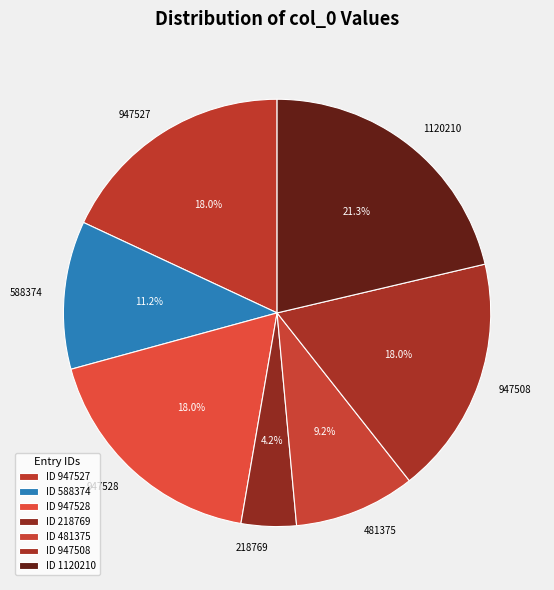

True or false: 481375 accounts for 1% of the total.

False